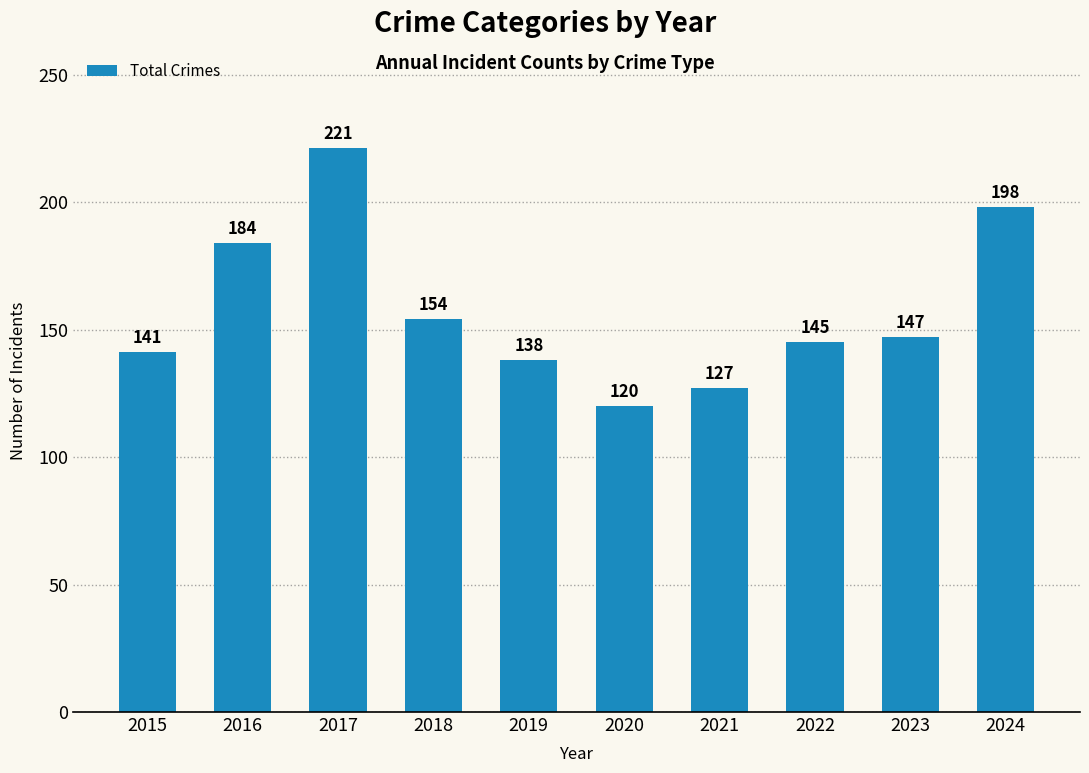

Where is the data nearest to the value 170?

2016